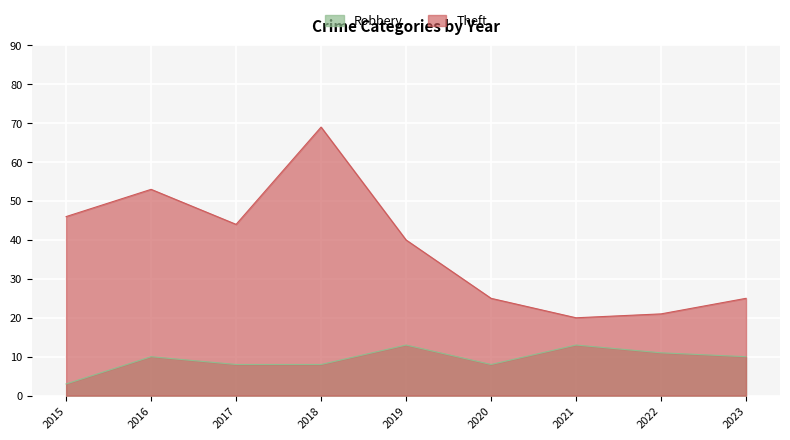

At which label does Theft first exceed 40?

2015